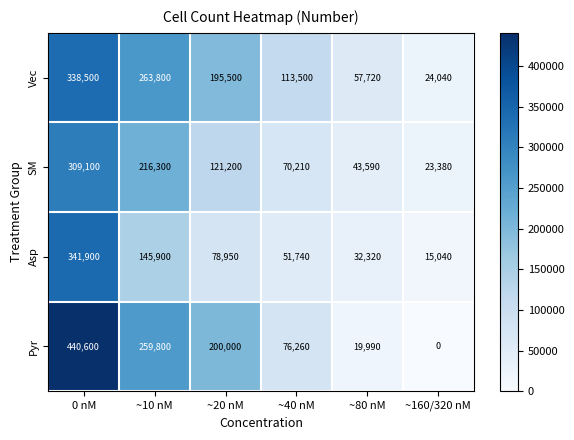

What is the difference between the Asp values at ~20 nM and ~10 nM?

66950